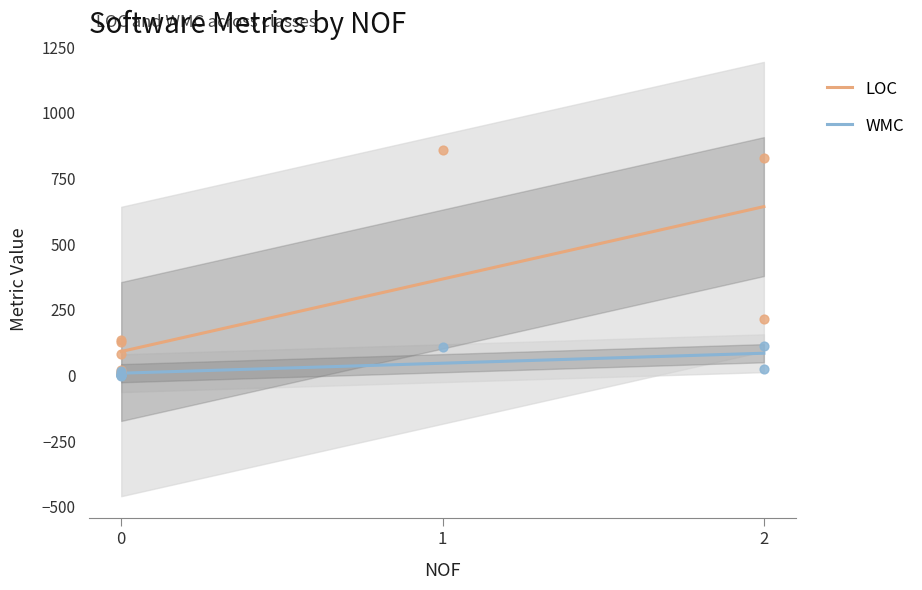

Which series reaches the maximum Y coordinate?

LOC